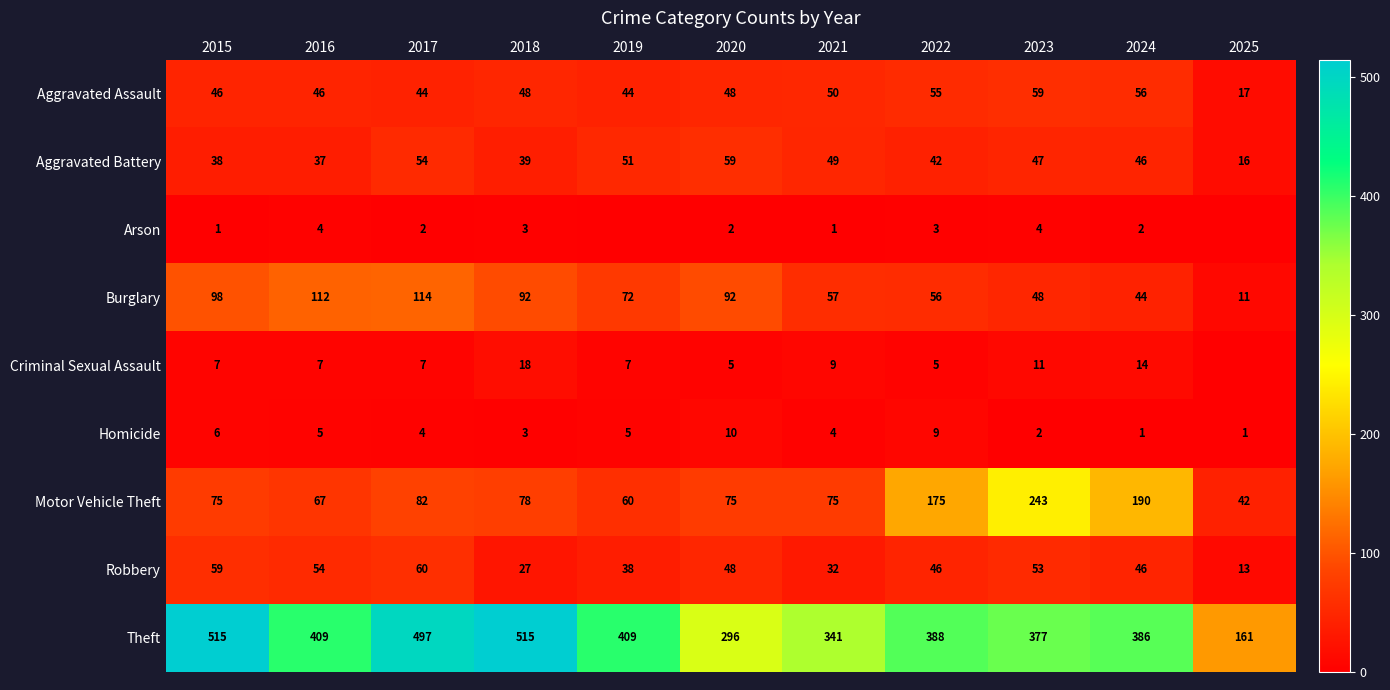

At how many categories does at least one series exceed 61?

11